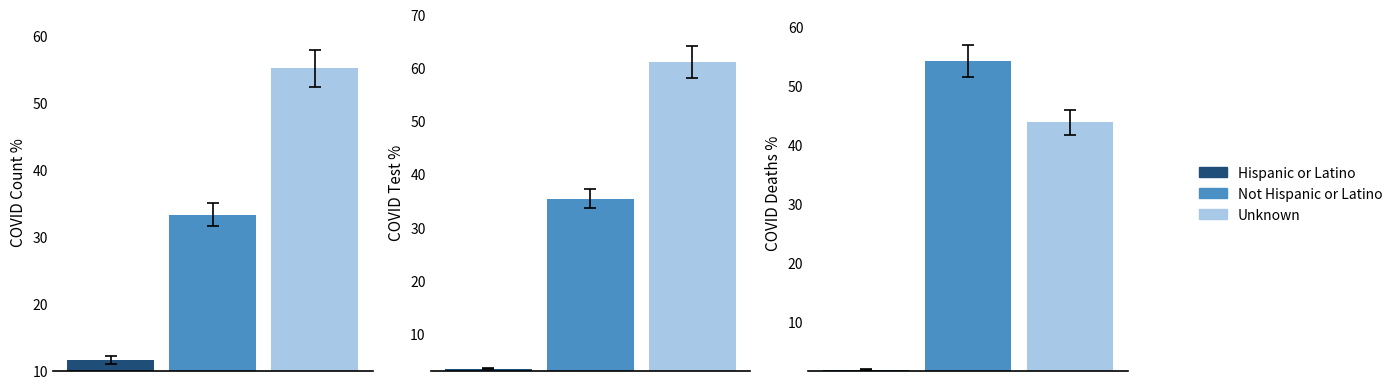

What position from the right is Not Hispanic or Latino?

2